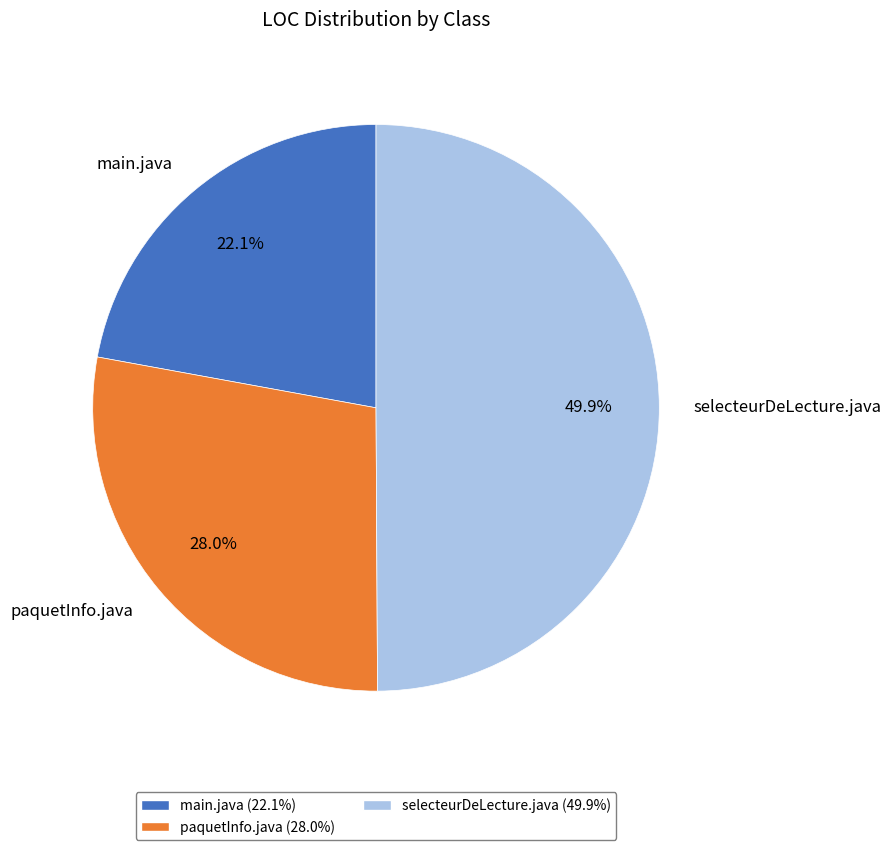

Count the number of slices in the pie.

3